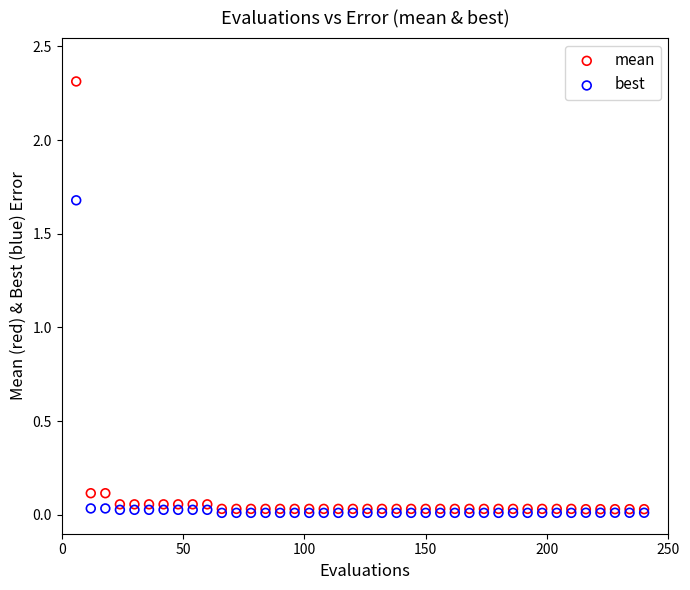

Across all series, what Y value is closest to 1?

1.7